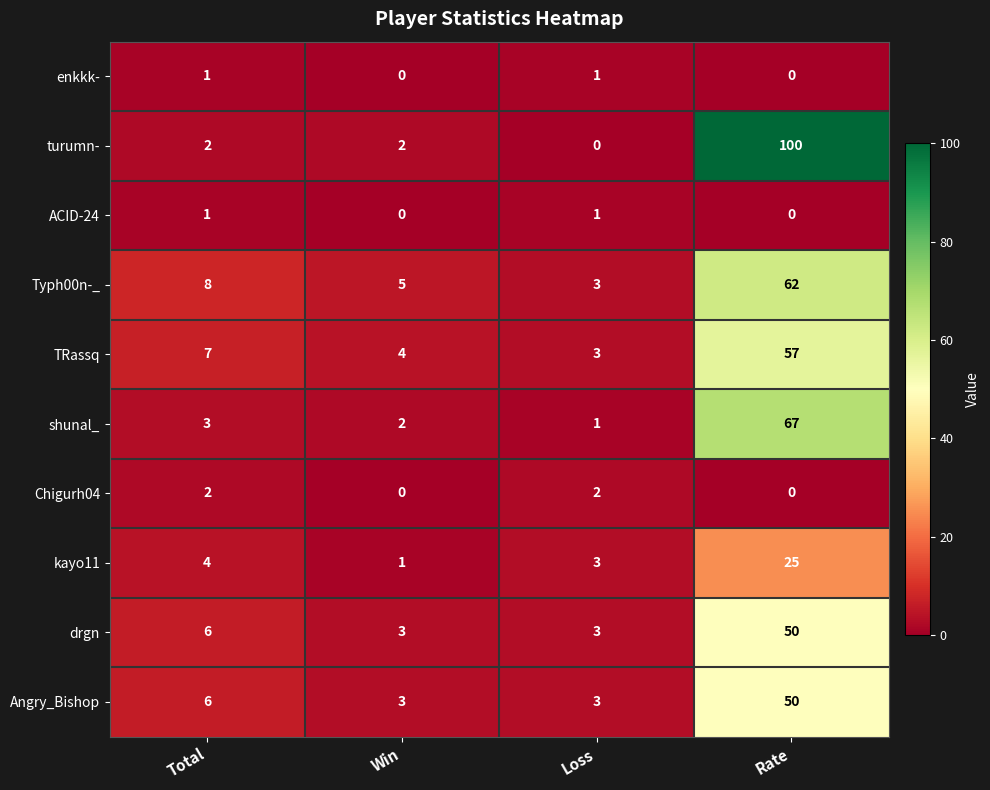

What is the sum of the turumn- values at Win and Rate?

102